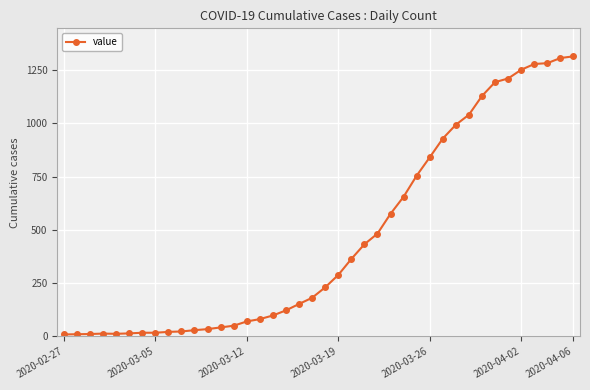

What is the difference between the maximum and minimum values?

1305